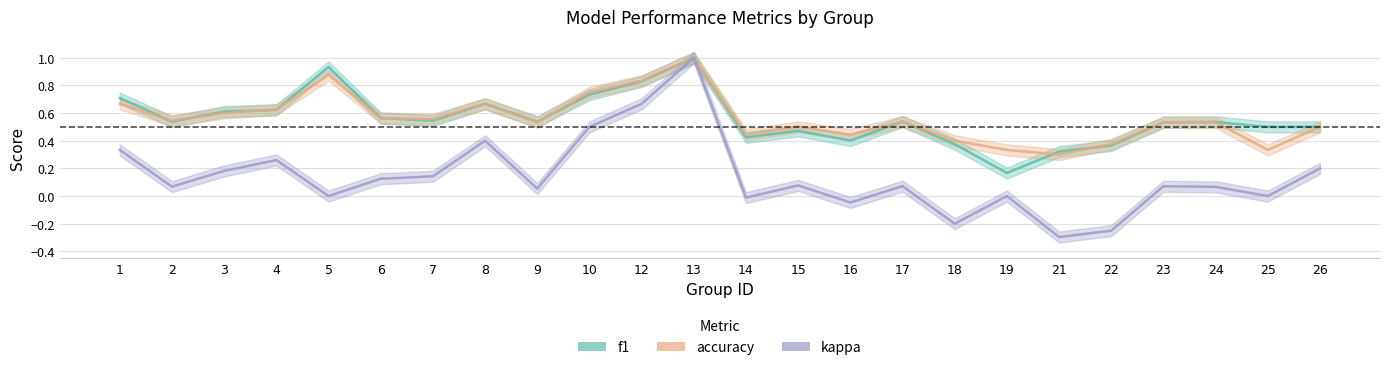

How many interior local peaks does the kappa series have?

7